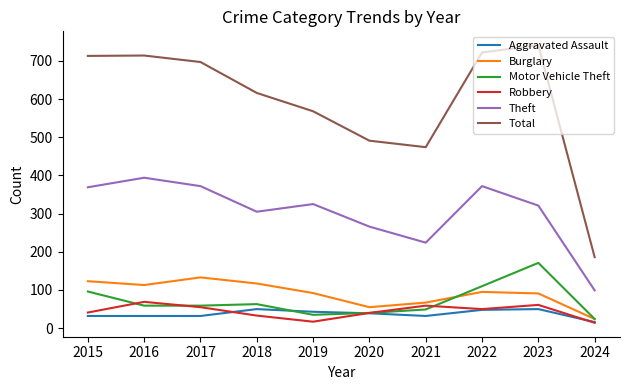

What is the sum of the Theft values at 2017 and 2024?

471